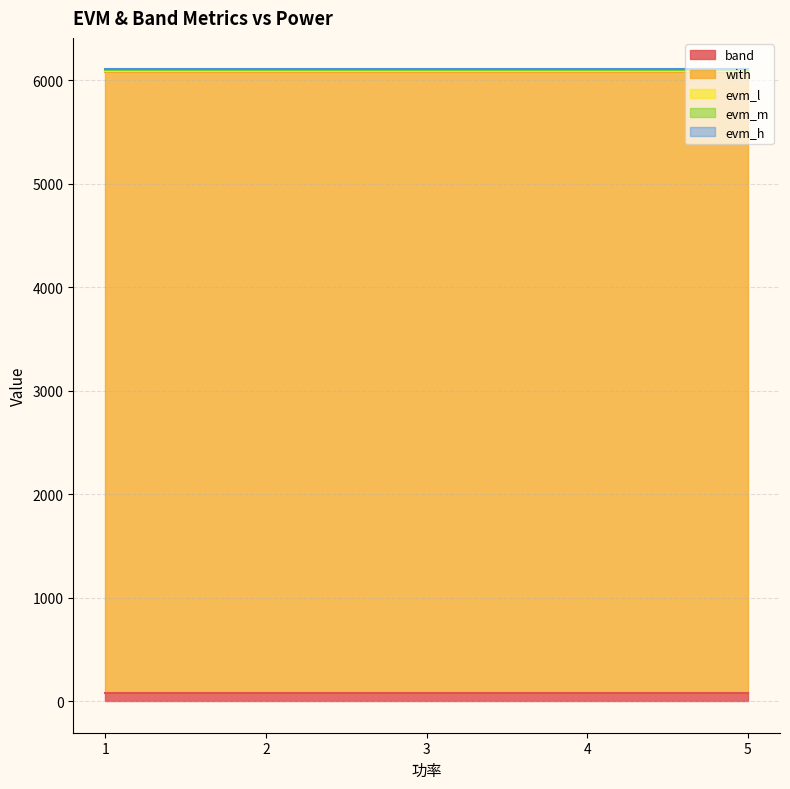

What are all the series names shown in the legend?

band, with, evm_l, evm_m, evm_h